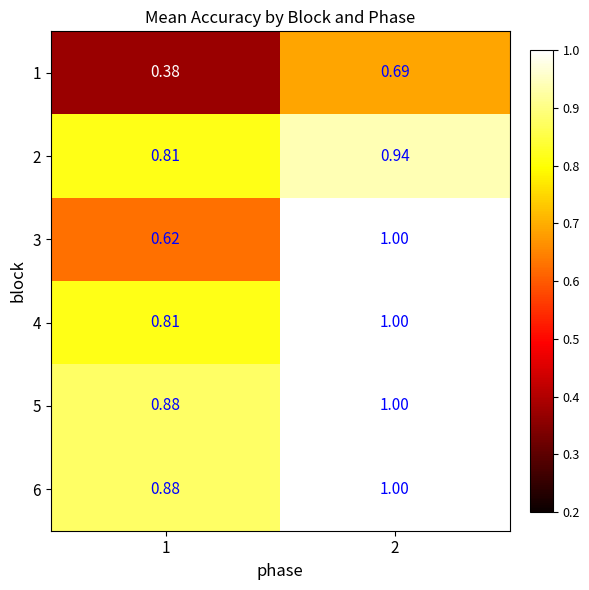

Is the value of 5 at 1 greater than the value of 4 at 2?

No